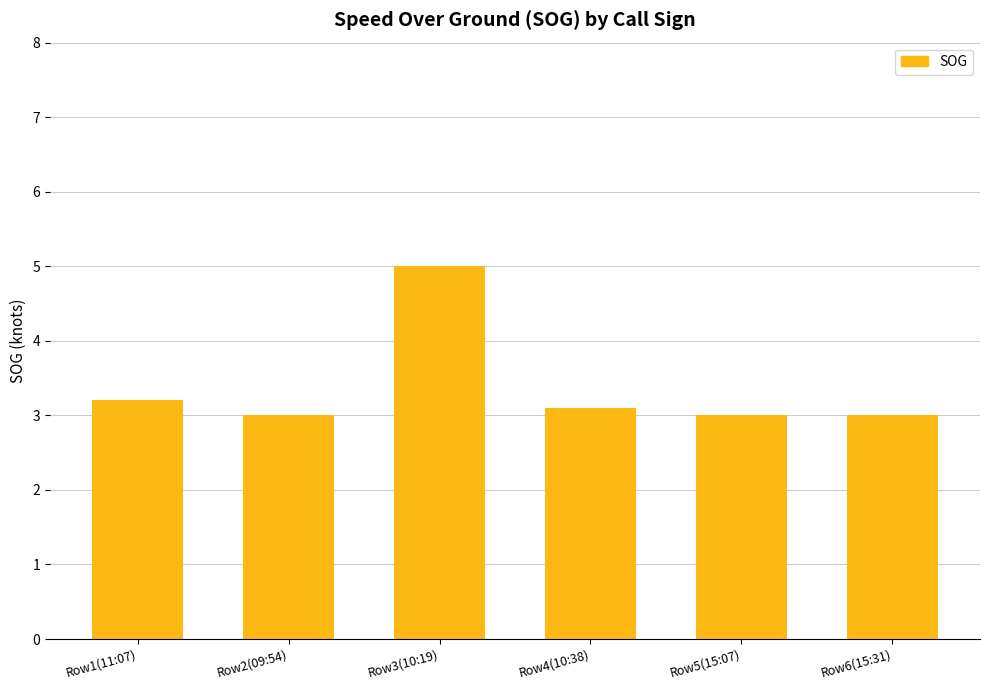

Reading left to right, what are all the values shown in this chart?

3.2	3.0	5.0	3.1	3.0	3.0